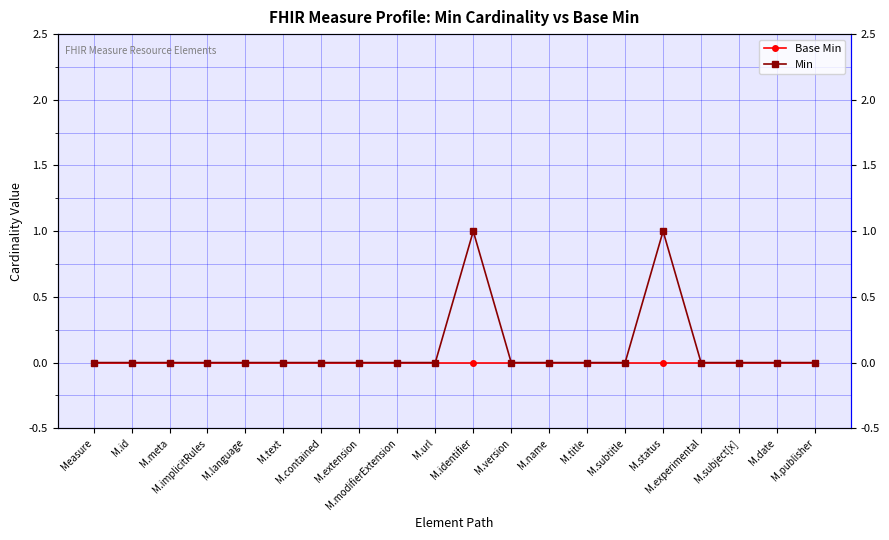

List the labels in order of Min value, smallest first.

Measure, M.id, M.meta, M.implicitRules, M.language, M.text, M.contained, M.extension, M.modifierExtension, M.url, M.version, M.name, M.title, M.subtitle, M.experimental, M.subject[x], M.date, M.publisher, M.identifier, M.status